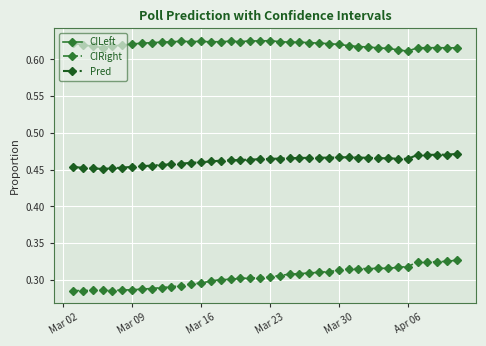

What are all the series names shown in the legend?

CILeft, CIRight, Pred